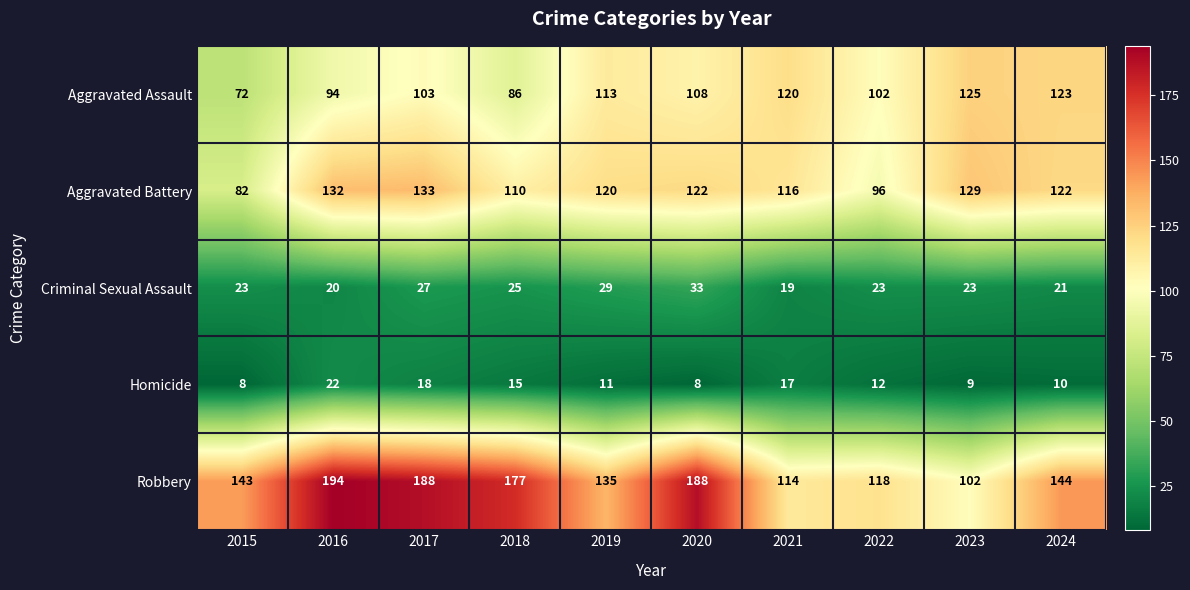

Which category has the highest value across all series?

2016